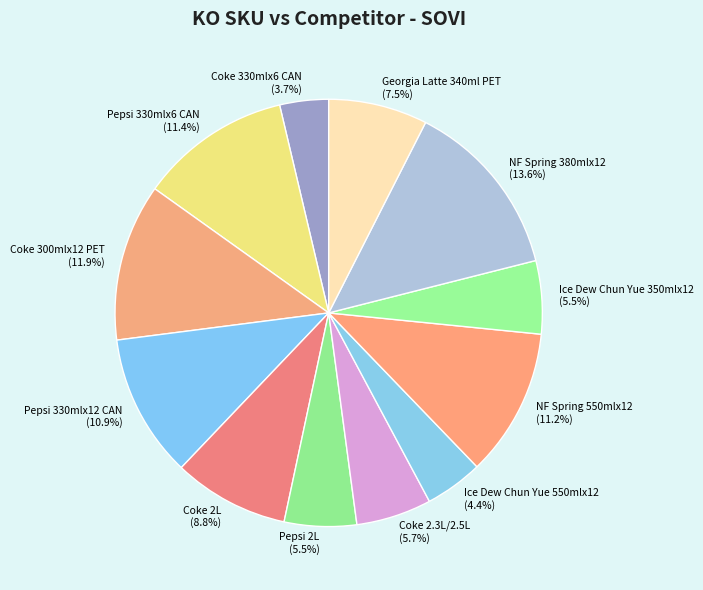

Is there any slice that represents more than half of the pie?

No